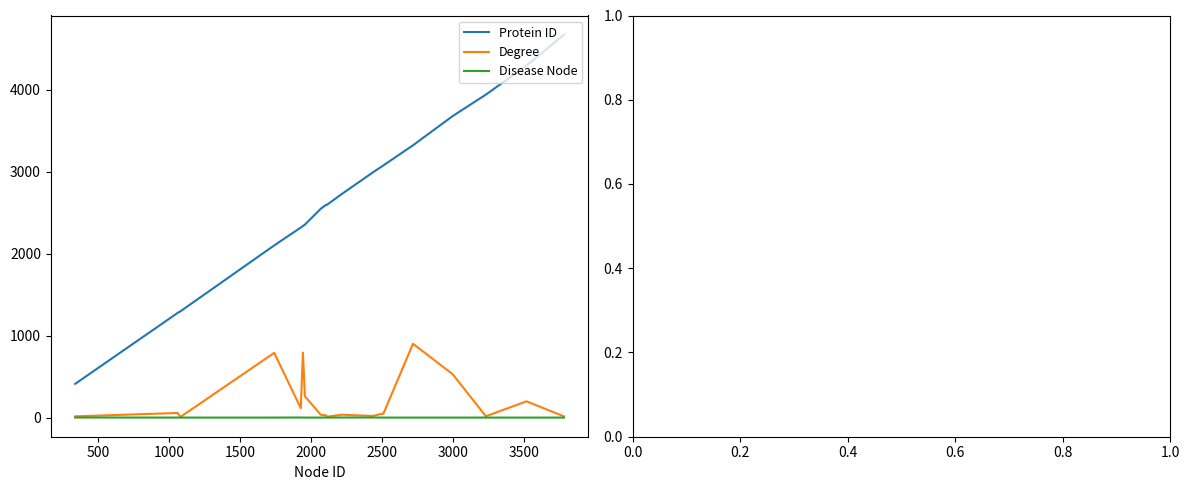

What is the difference between the second highest and minimum values in the Degree series?

783